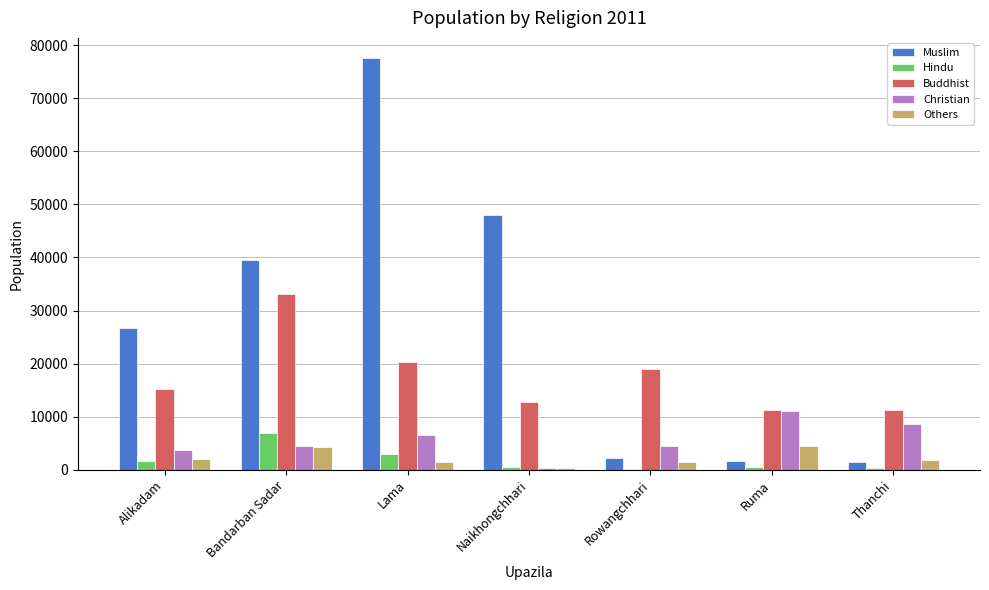

Where does the Others series first go above 1831?

Alikadam